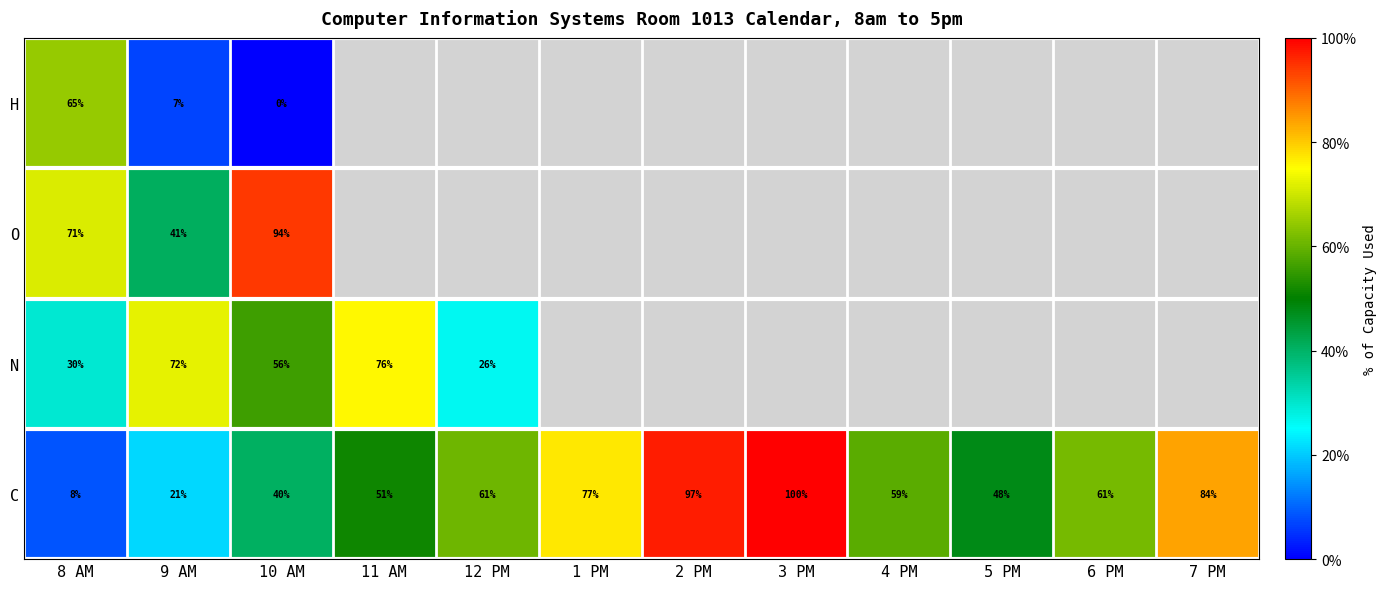

At which category is the sum across all series the highest?

10 AM